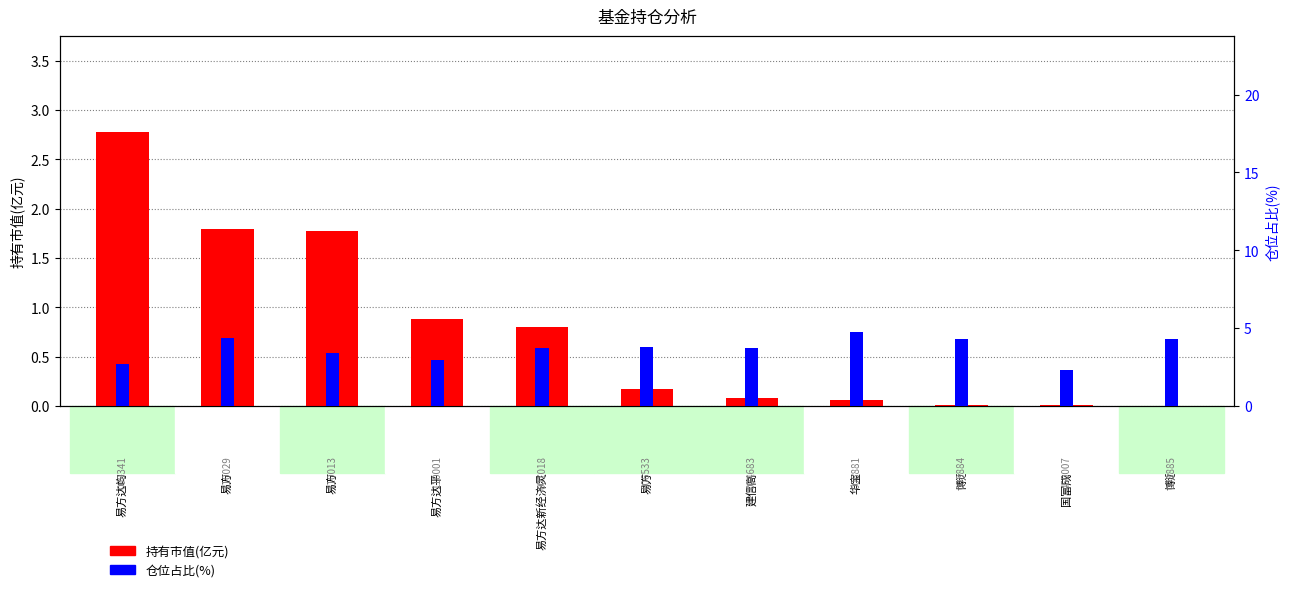

What is the difference between the maximum and minimum values in the 持有市值(亿元) series?

2.8